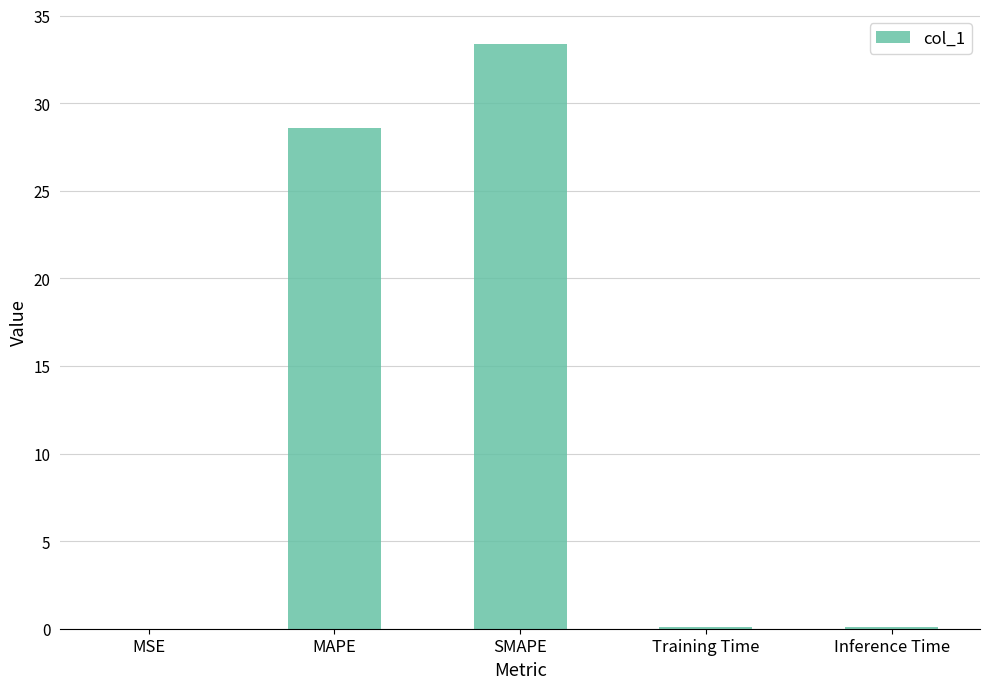

True or false: the data shows 28.6 at MAPE.

True